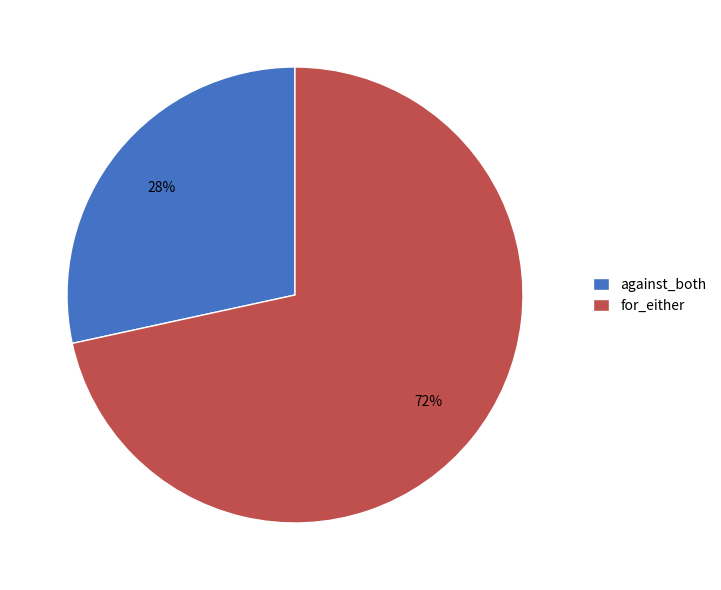

To the nearest percent, what is the average slice percentage?

50%